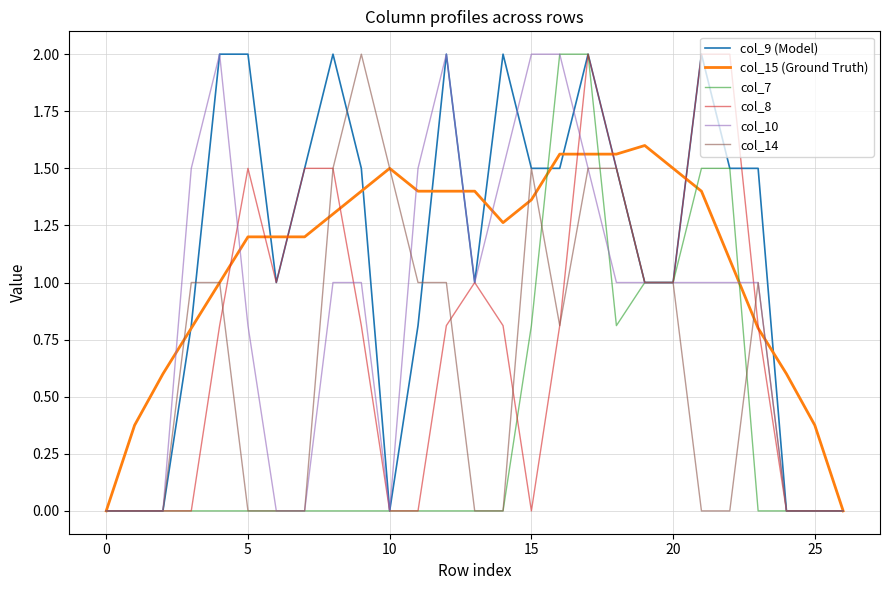

What are all the series names shown in the legend?

col_9 (Model), col_15 (Ground Truth), col_7, col_8, col_10, col_14